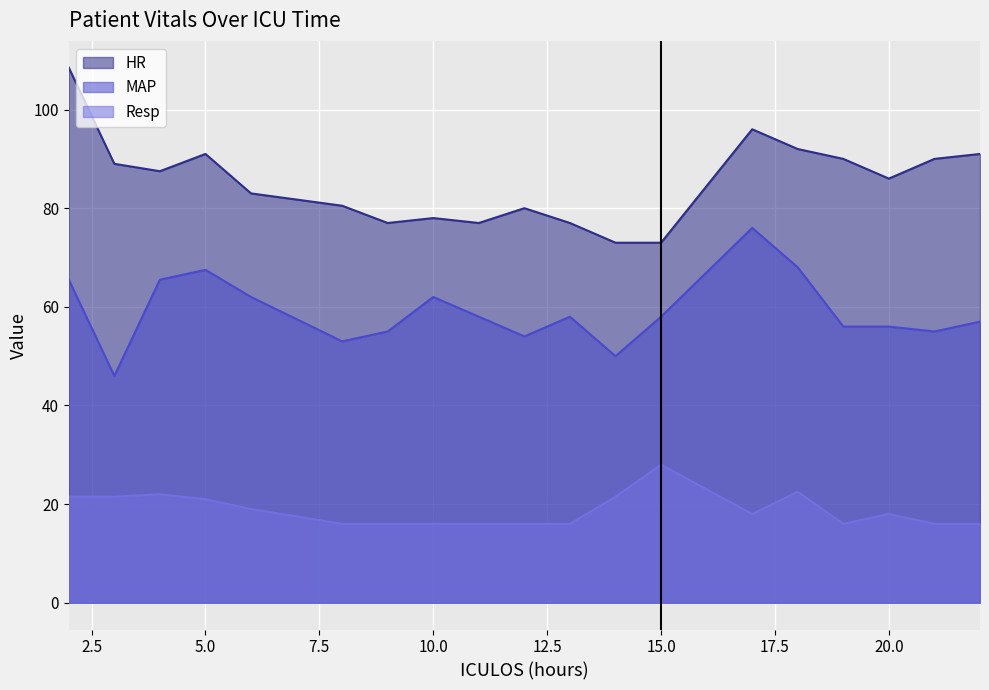

What is the approximate value of HR at 3?

89.0